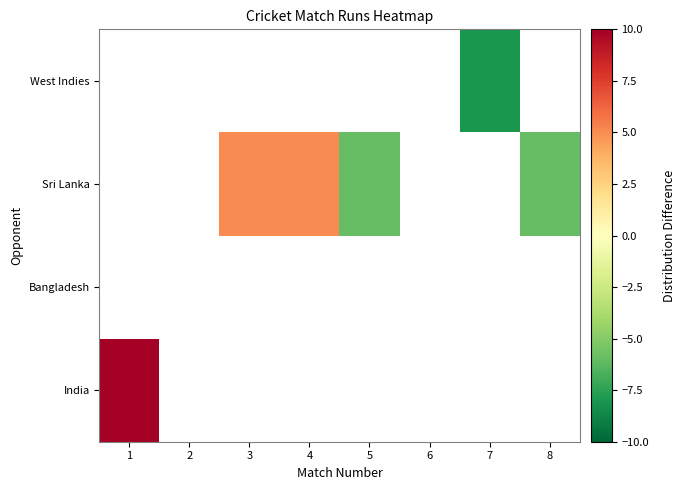

Is the value of Sri Lanka at 1 greater than the value of West Indies at 6?

No